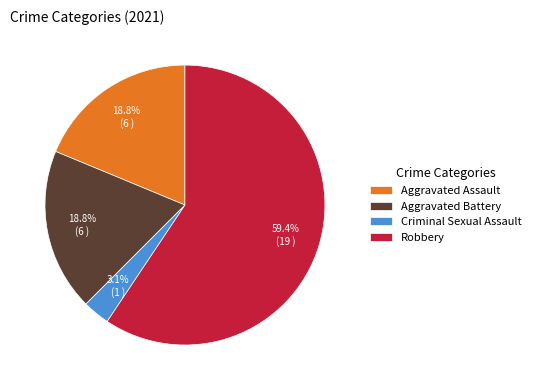

To the nearest percent, what is the difference between the largest and smallest slice percentages?

56%